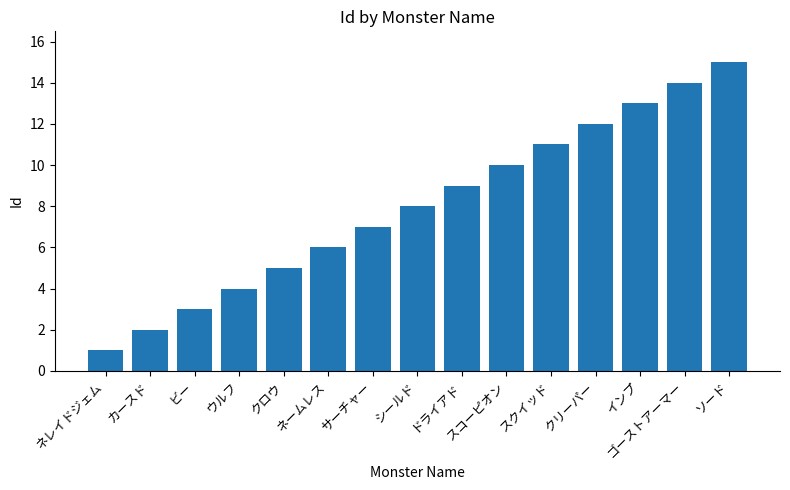

Reading left to right, list all the values displayed in this chart.

1	2	3	4	5	6	7	8	9	10	11	12	13	14	15